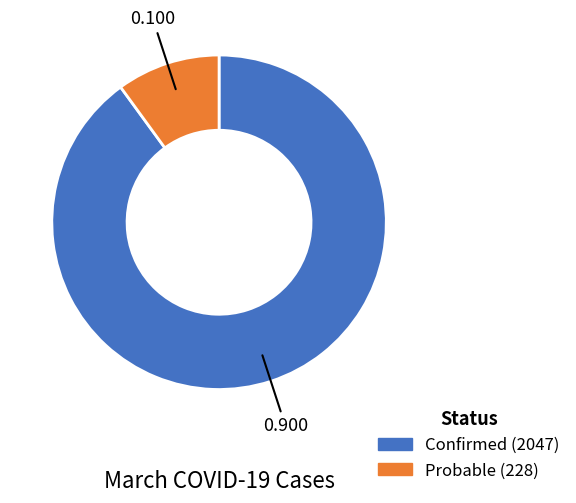

True or false: Confirmed accounts for 99% of the total.

False